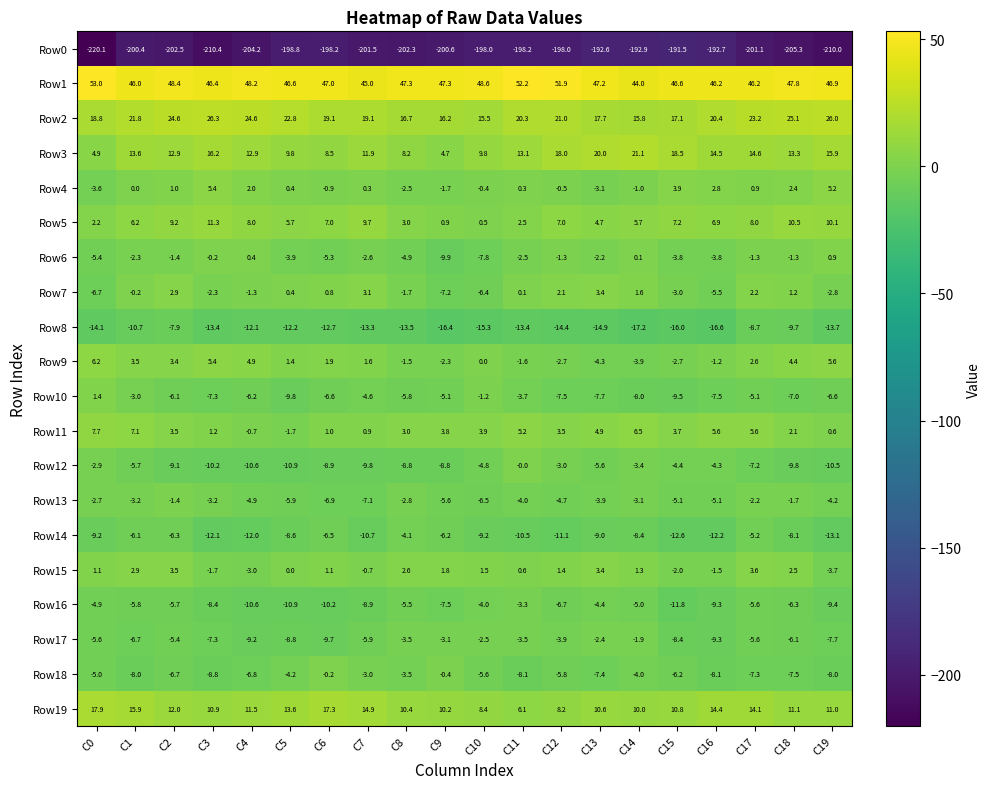

At which label does Row9 first exceed 1?

C0